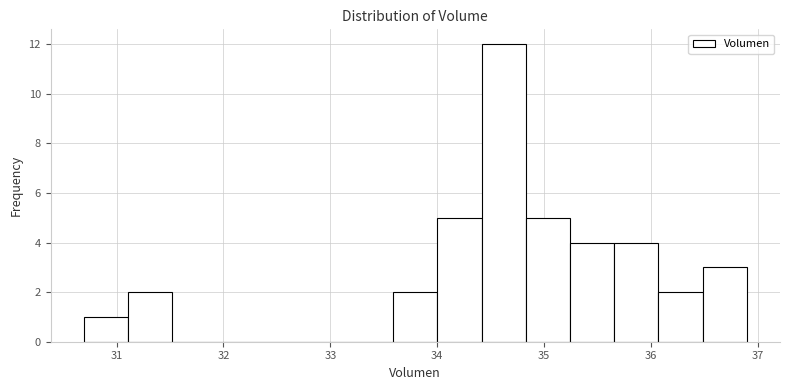

Reading left to right, list every bar in this chart as the range it spans on the x-axis followed by its height. Neither the bar edges nor the heights are printed on the chart, so give them approximately, as read against the axes.

30.7 to 31.1: 1
31.1 to 31.5: 2
31.5 to 31.9: 0
31.9 to 32.3: 0
32.3 to 32.8: 0
32.8 to 33.2: 0
33.2 to 33.6: 0
33.6 to 34.0: 2
34.0 to 34.4: 5
34.4 to 34.8: 12
34.8 to 35.2: 5
35.2 to 35.7: 4
35.7 to 36.1: 4
36.1 to 36.5: 2
36.5 to 36.9: 3